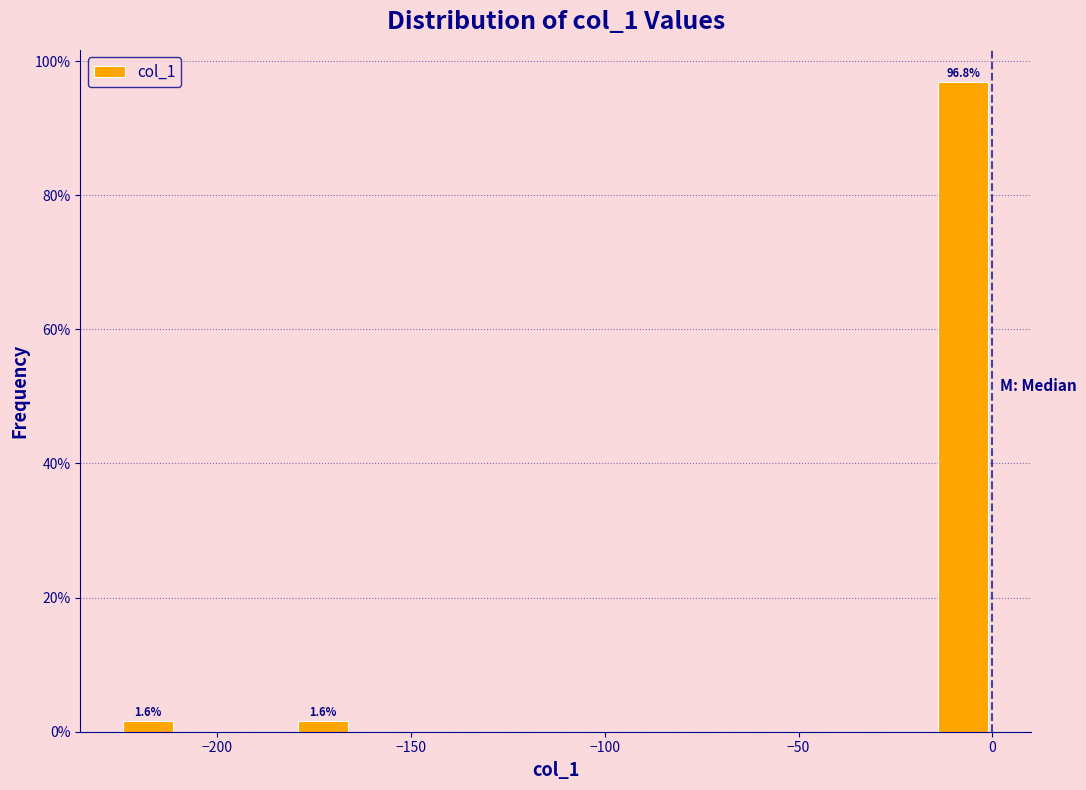

Read against the x-axis, roughly where is the centre of the tallest bar?

-10